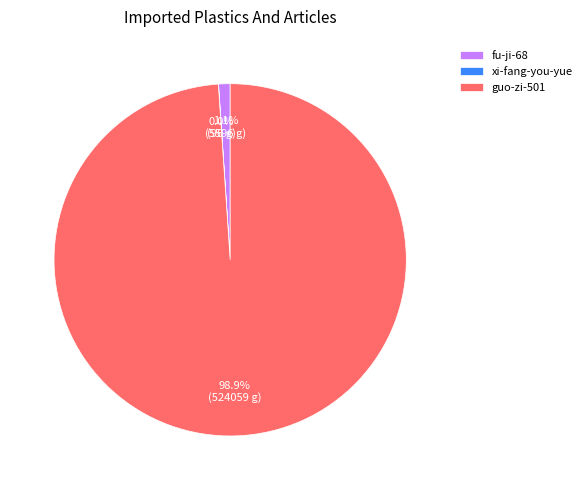

How much of the chart is everything except fu-ji-68?

98.9%